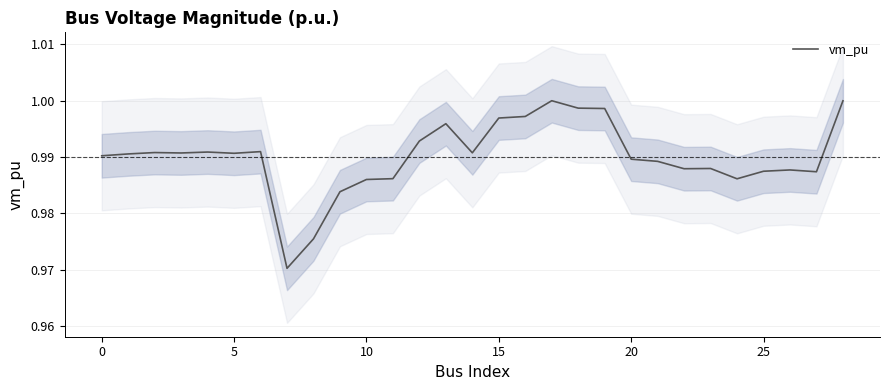

How many points are lower than both their immediate neighbors (excluding endpoints)?

7